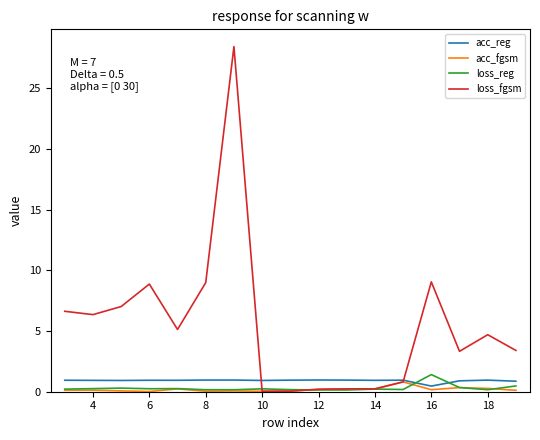

Which series has the largest total across all categories?

loss_fgsm